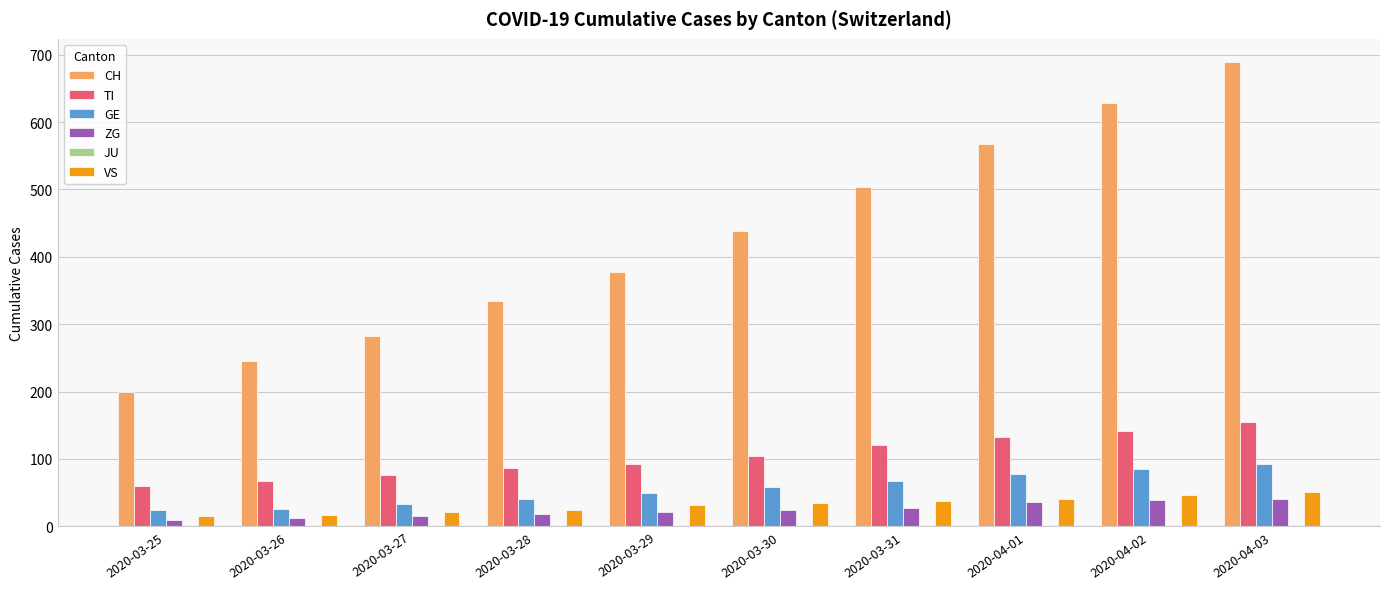

What is the difference between the CH values at 2020-04-01 and 2020-03-27?

285